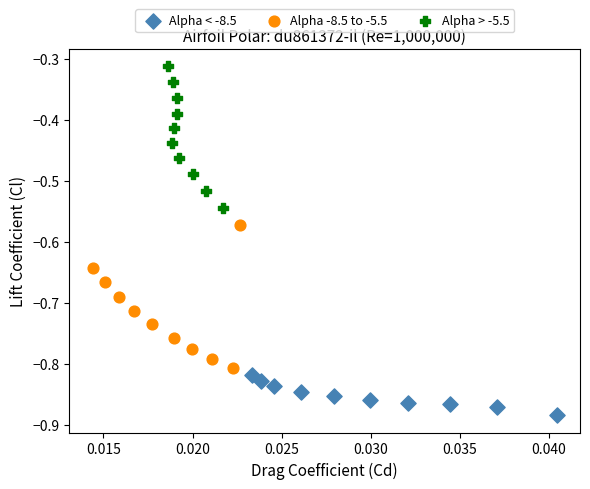

What are all the series names shown in the legend?

Alpha < -8.5, Alpha -8.5 to -5.5, Alpha > -5.5